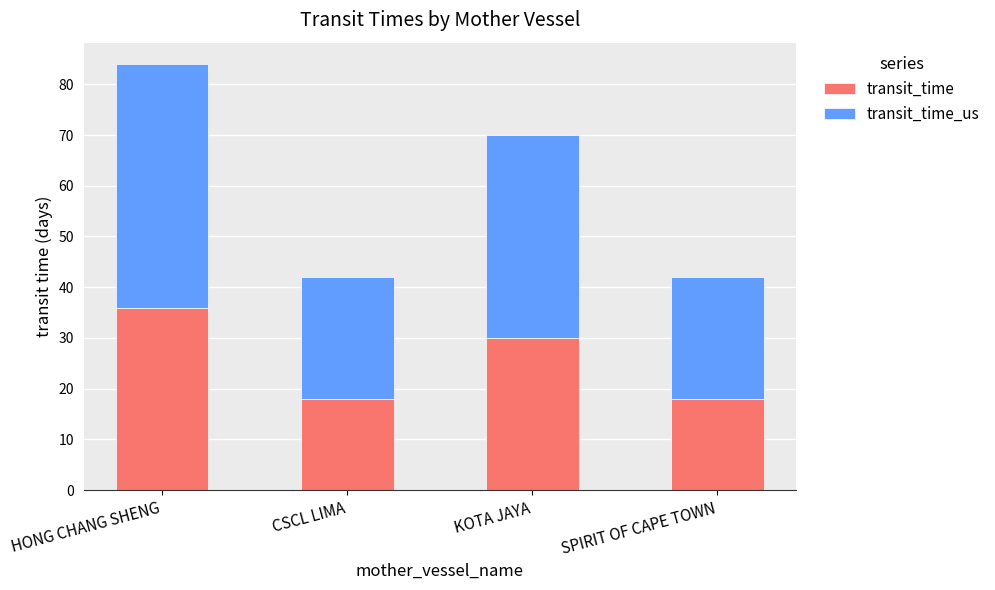

What is the average value of the transit_time series?

26